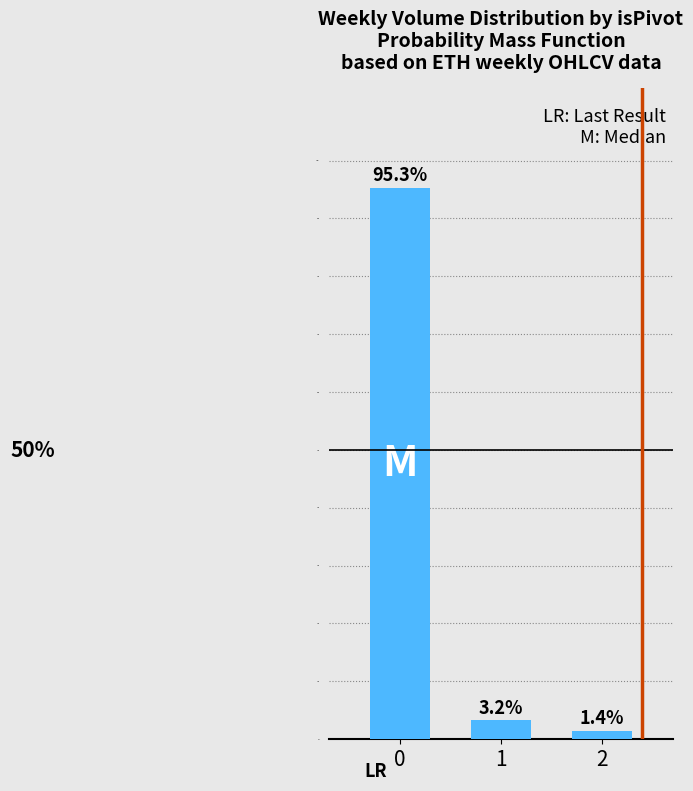

Are the bars horizontal?

No